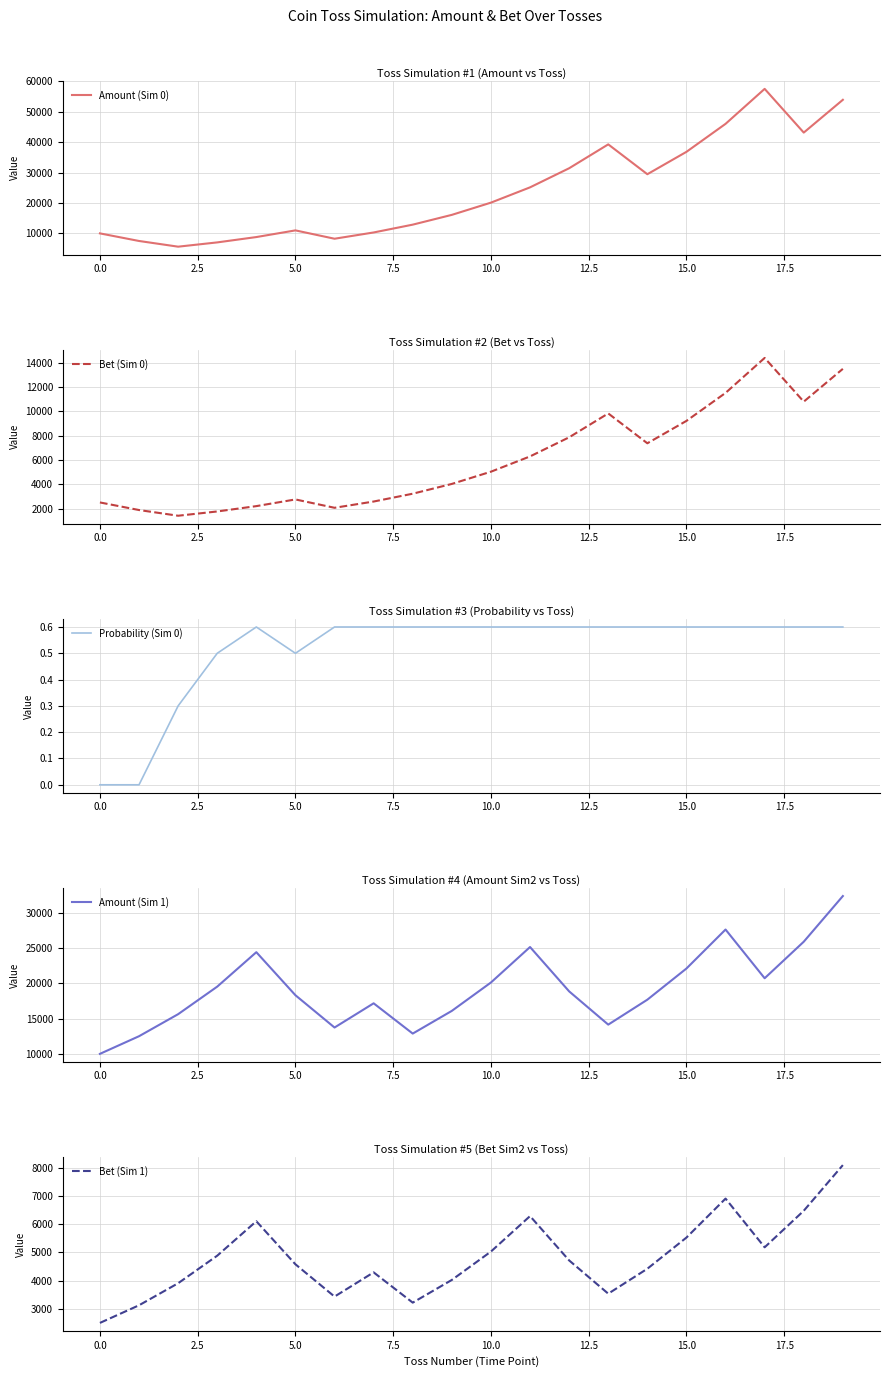

Which series changed the most between 0.0 and 17.5?

Amount (Sim 0)